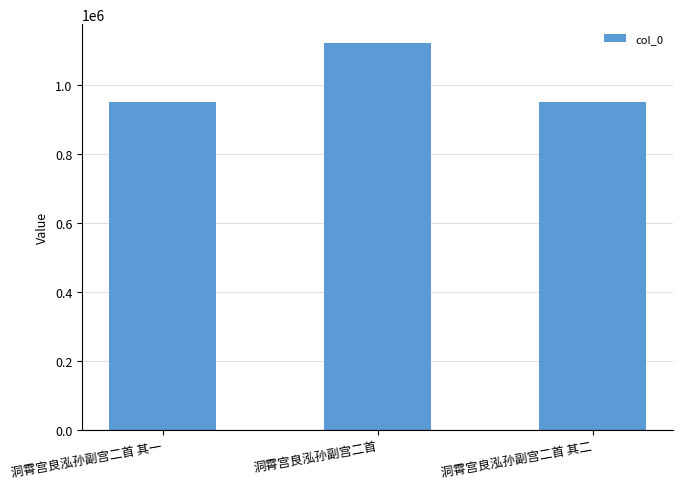

What is the ratio of the value at 洞霄宫良泓孙副宫二首 to the value at 洞霄宫良泓孙副宫二首 其一?

1.2